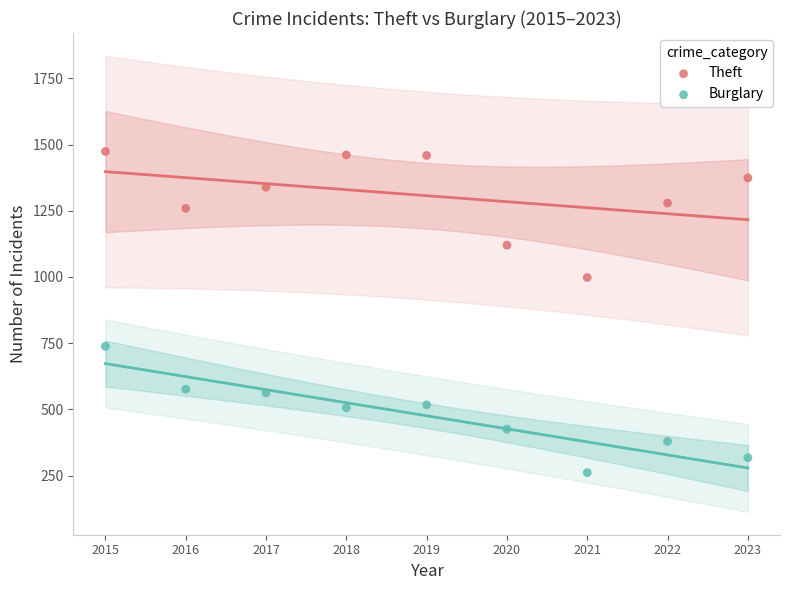

In the Theft series, what Y value is closest to 1236?

1259